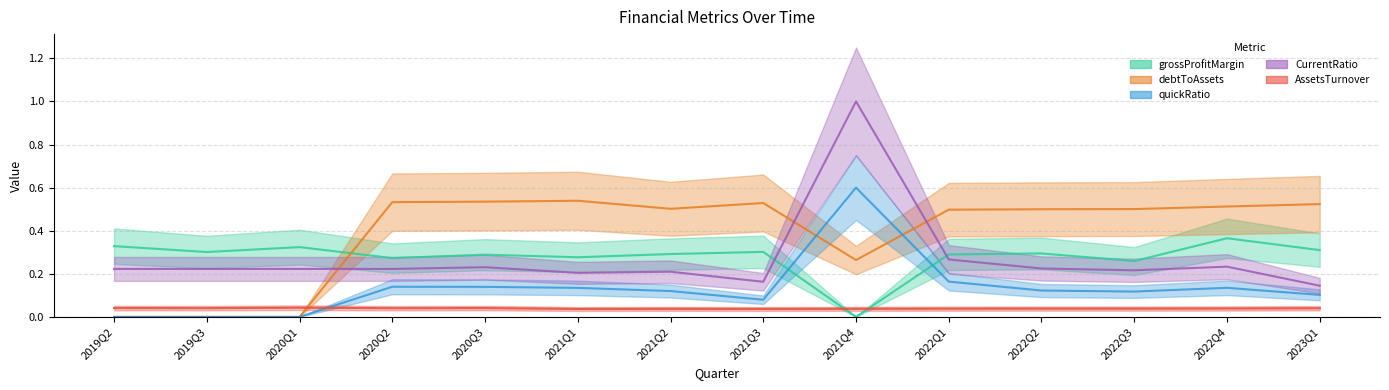

Is this an area chart (filled region under the line)?

No